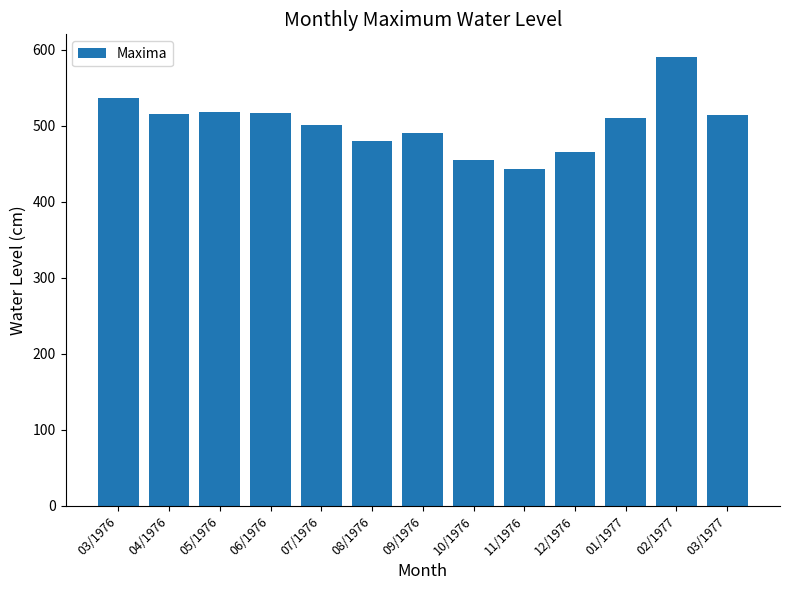

What is the maximum value shown in the chart?

591